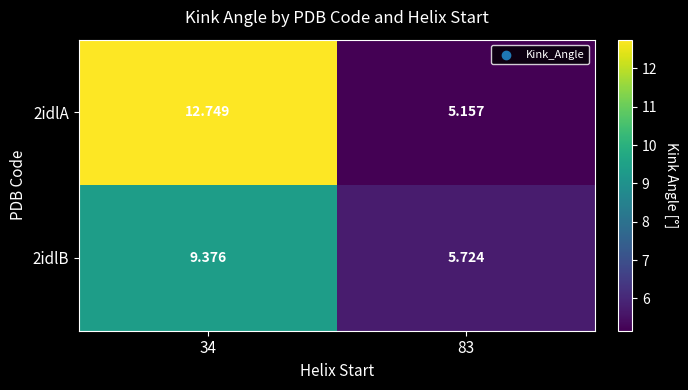

Is the value of 2idlB at 83 greater than the value of 2idlA at 34?

No